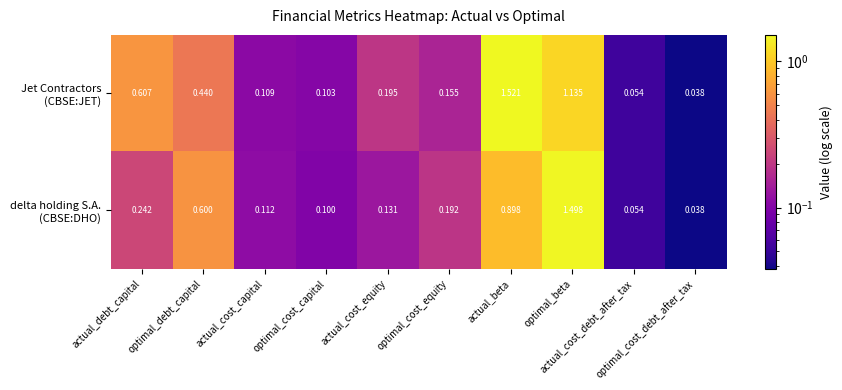

How many data points does each series have?

10